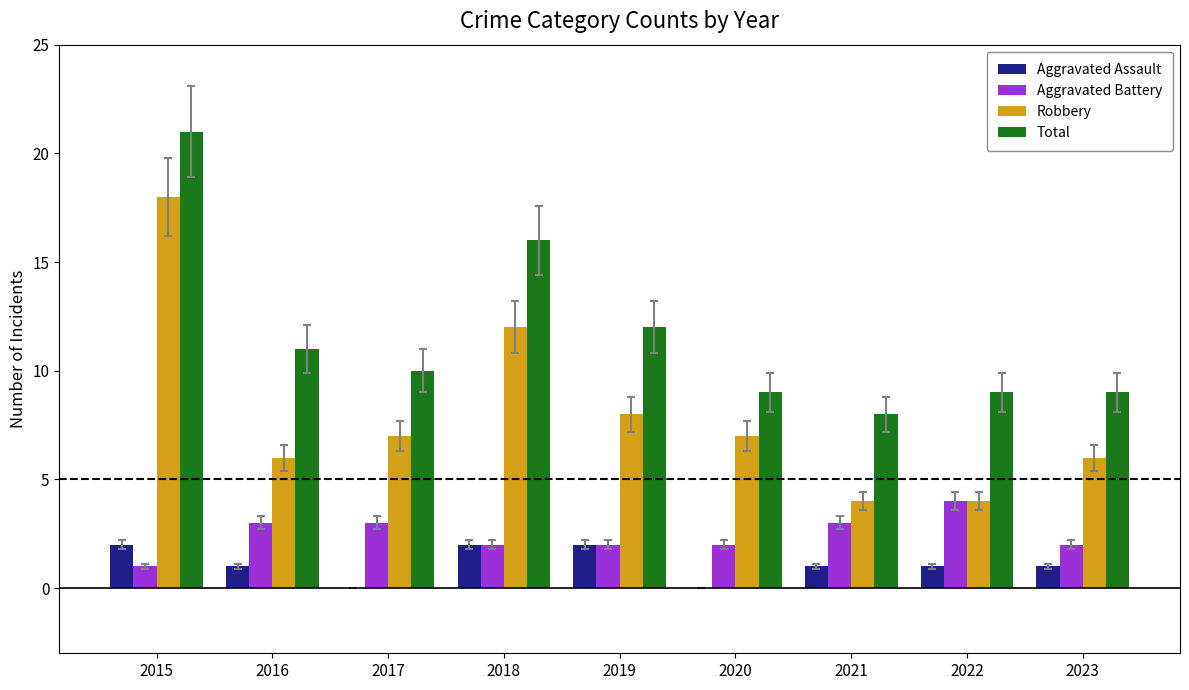

What is the sum of the Aggravated Battery values at 2018 and 2020?

4